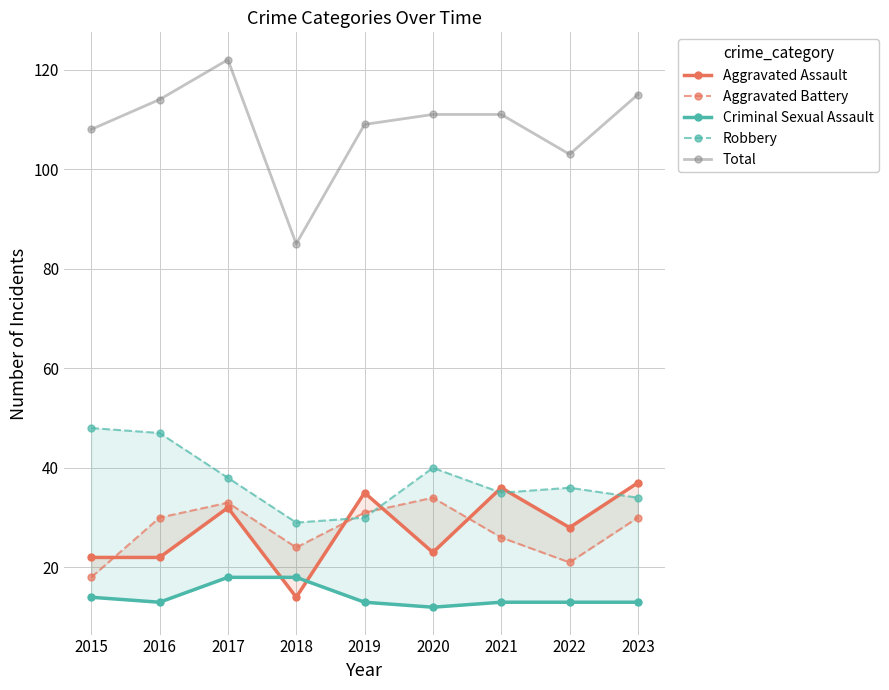

What is the average value of the Criminal Sexual Assault series?

14